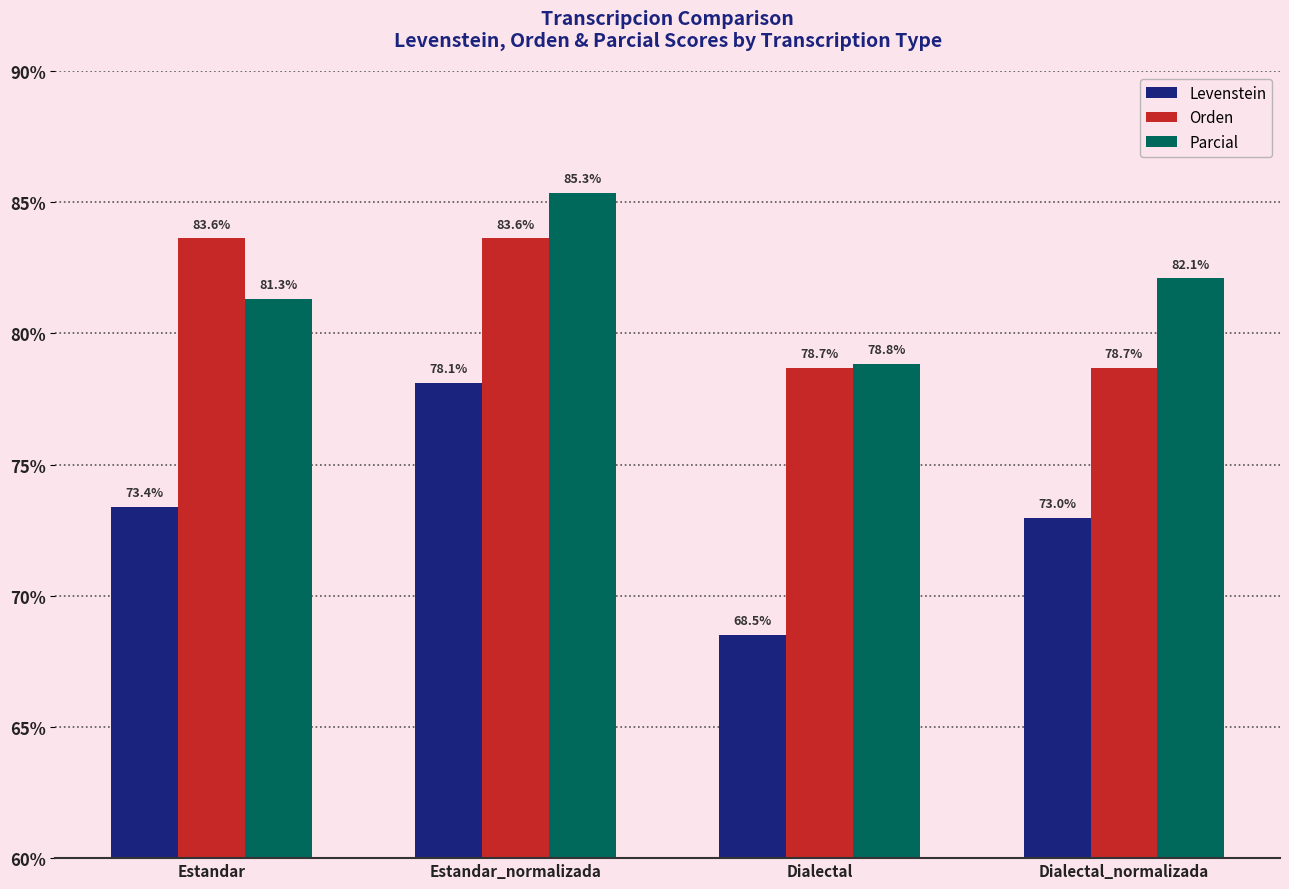

At which label is Parcial closest to 82?

Dialectal_normalizada